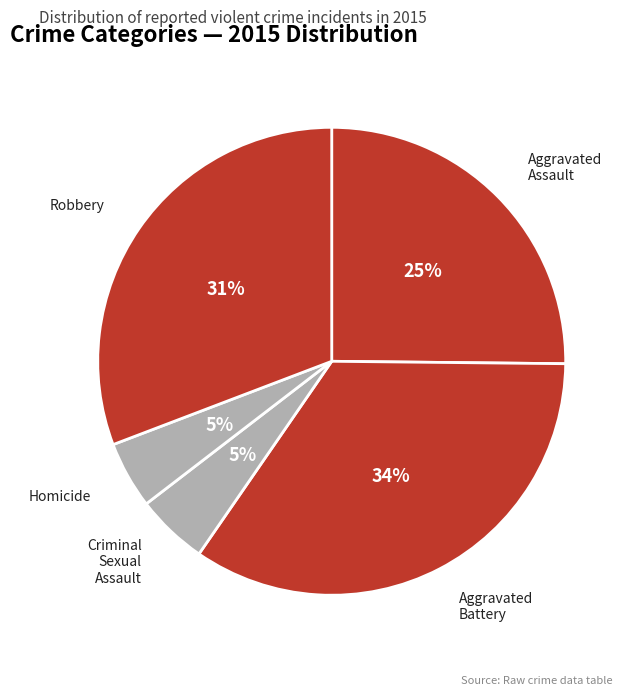

What is the smallest slice in the pie chart?

Homicide